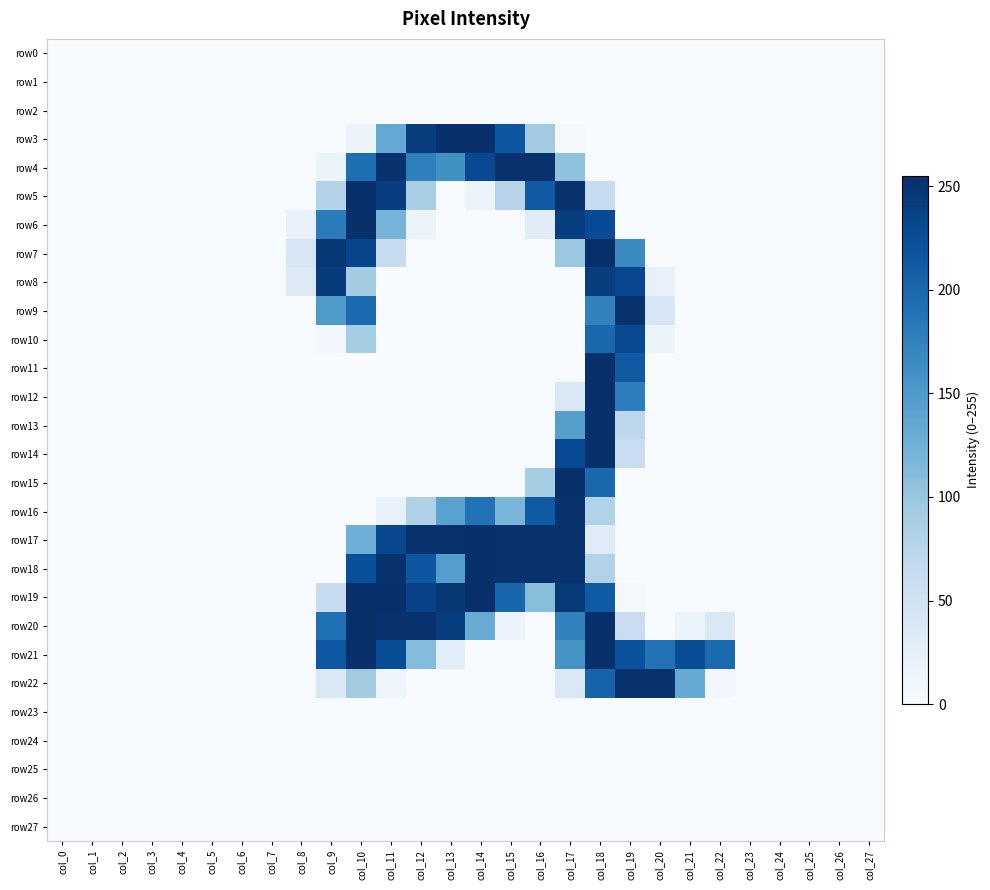

How many distinct data groups are displayed?

28